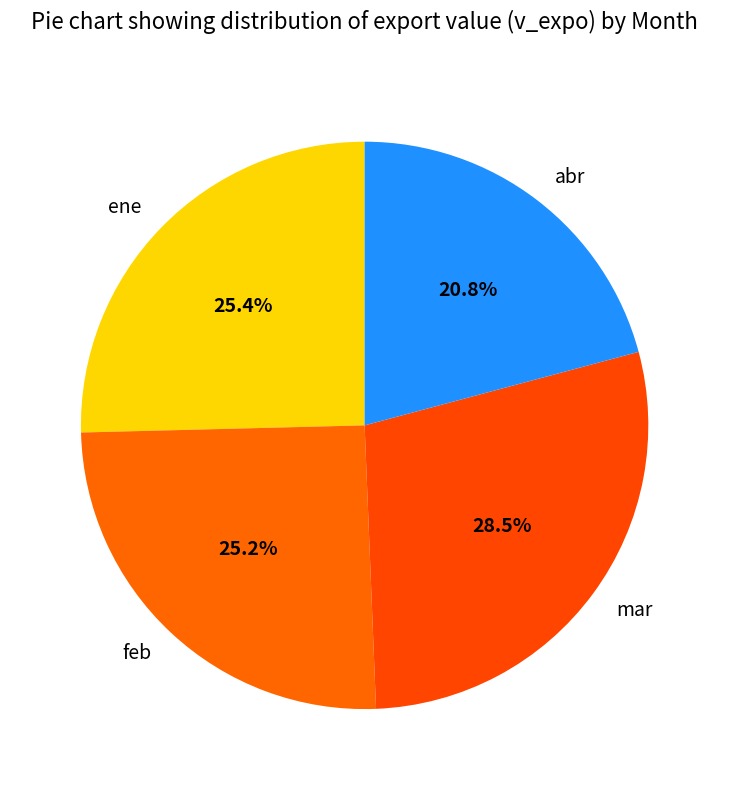

What is the ratio of the value at feb to the value at mar?

0.9